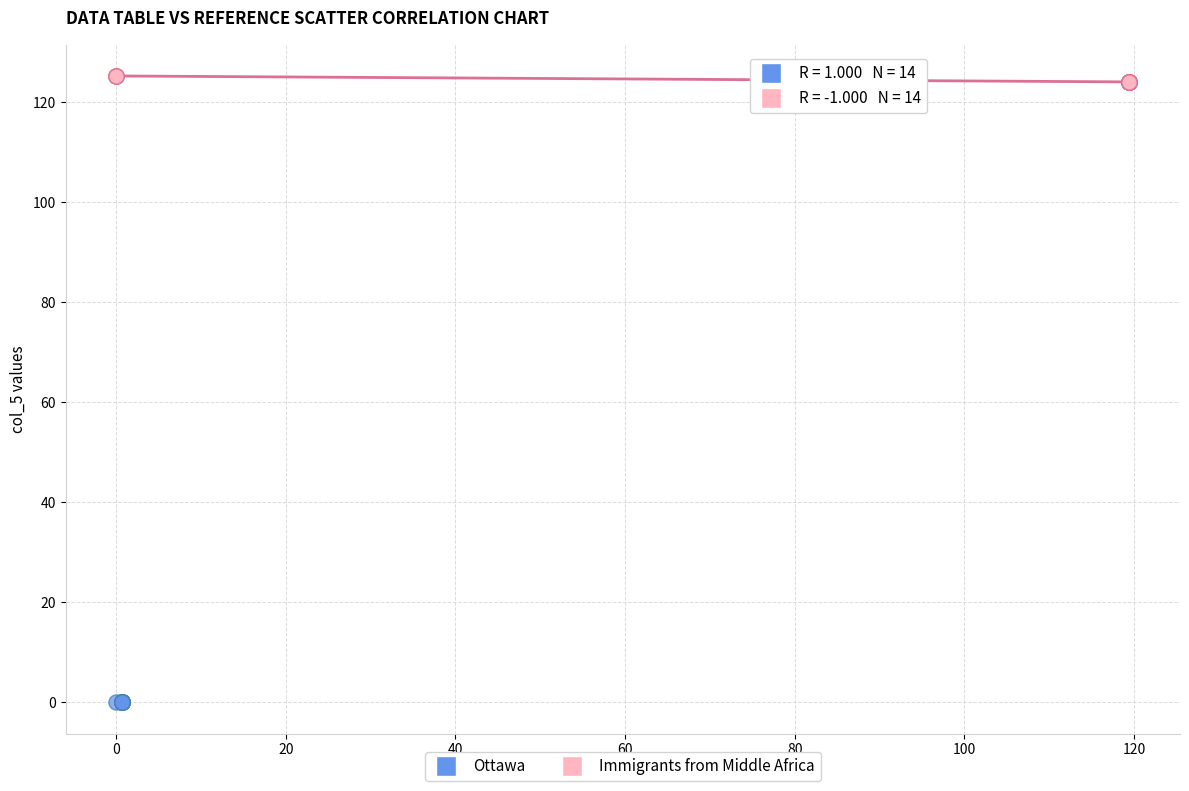

Which series contains the highest Y value?

Immigrants from Middle Africa